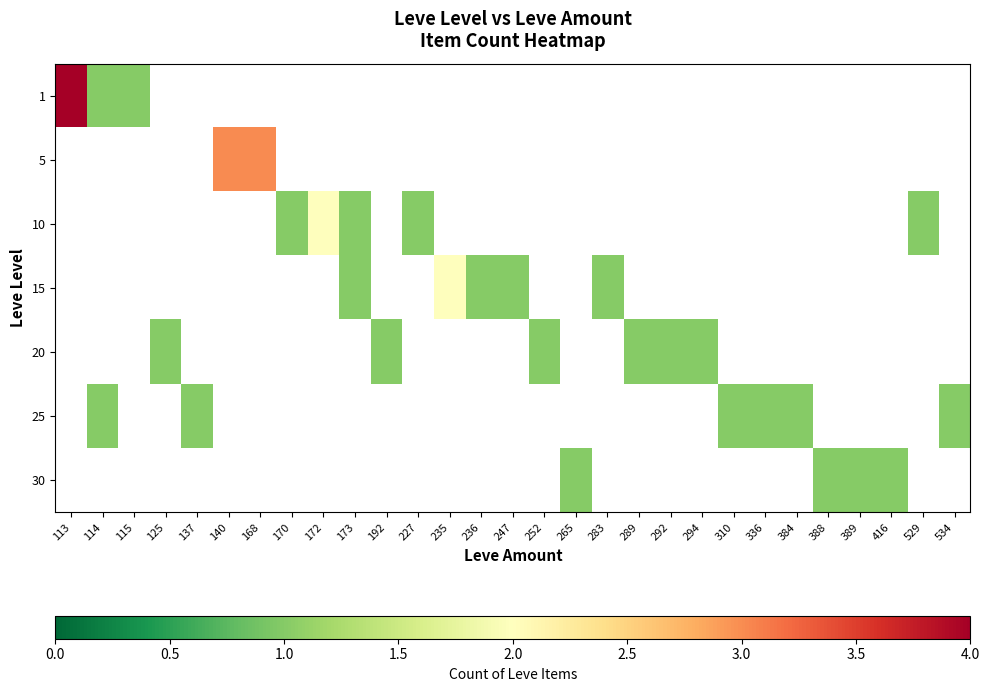

Which series has the largest range (max minus min)?

1